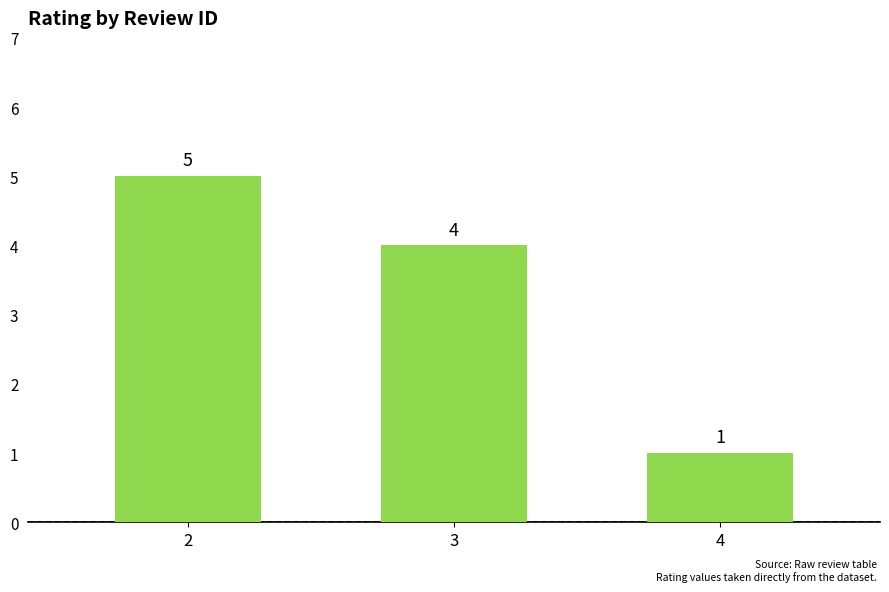

Reading right to left, transcribe all the data shown in this chart.

4=1	3=4	2=5